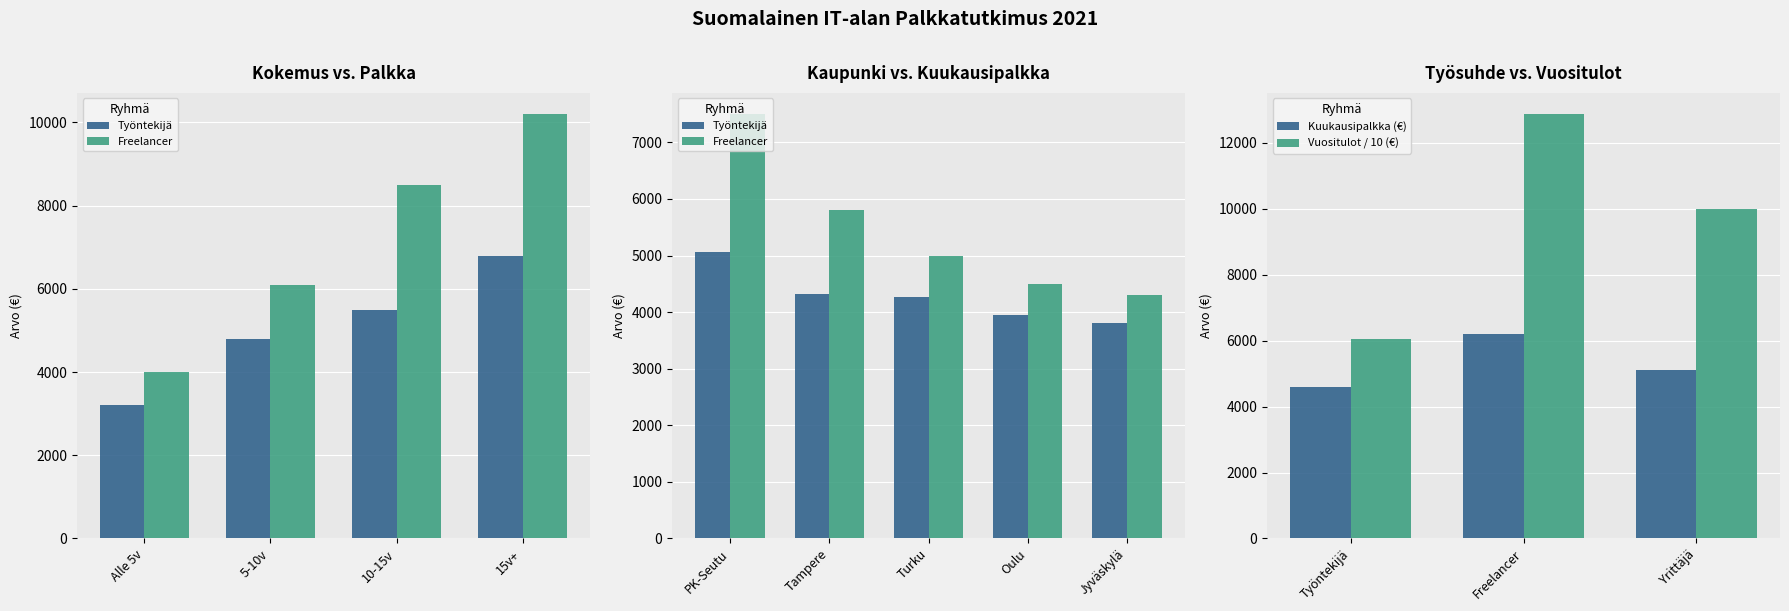

How many values are between 4601 and 6200?

3